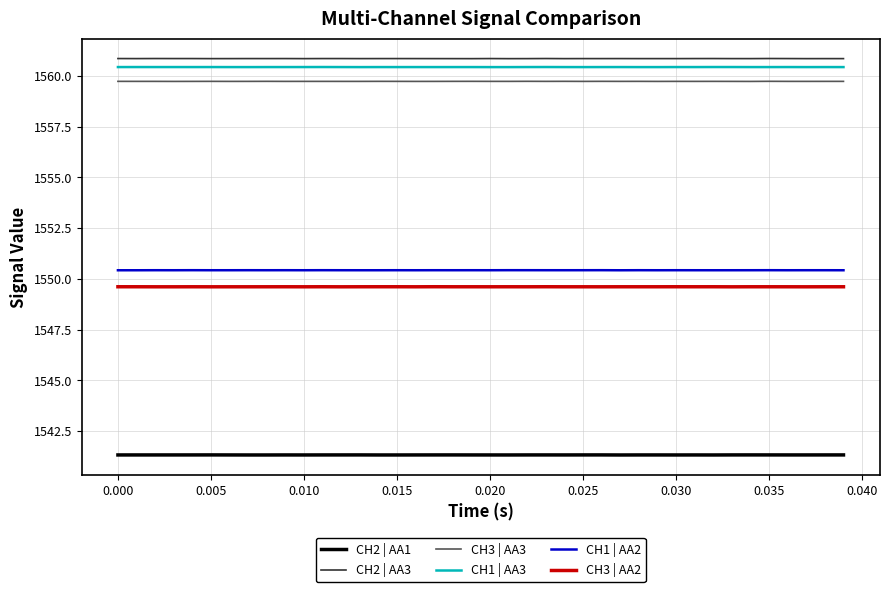

What is the minimum value shown in the chart?

1541.3